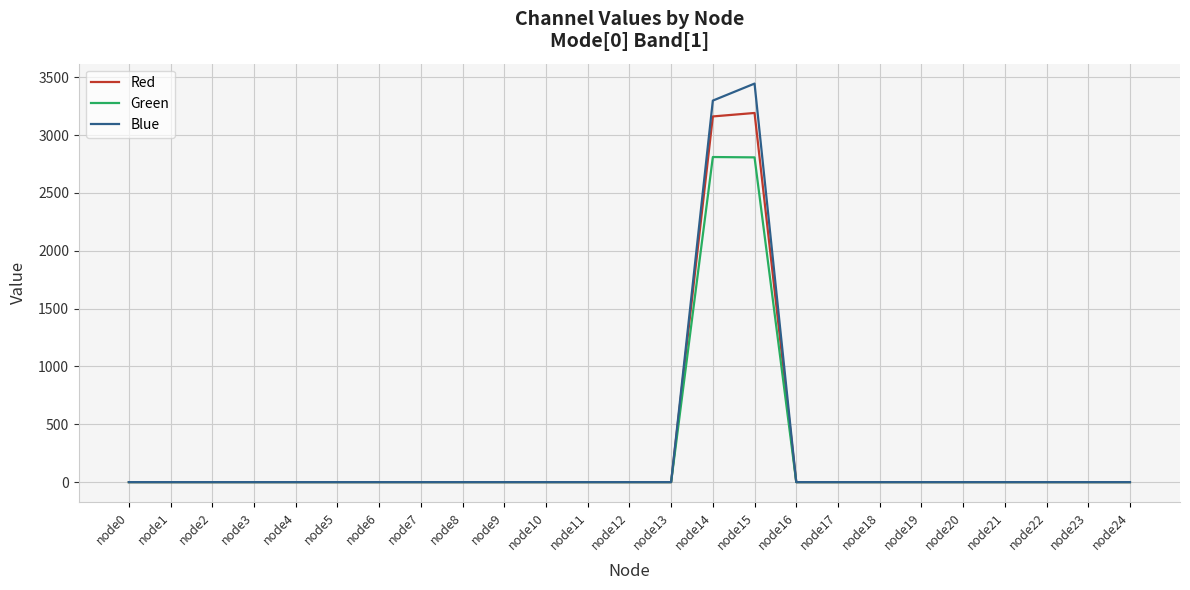

Rank the series by their maximum value, from highest to lowest.

Blue, Red, Green